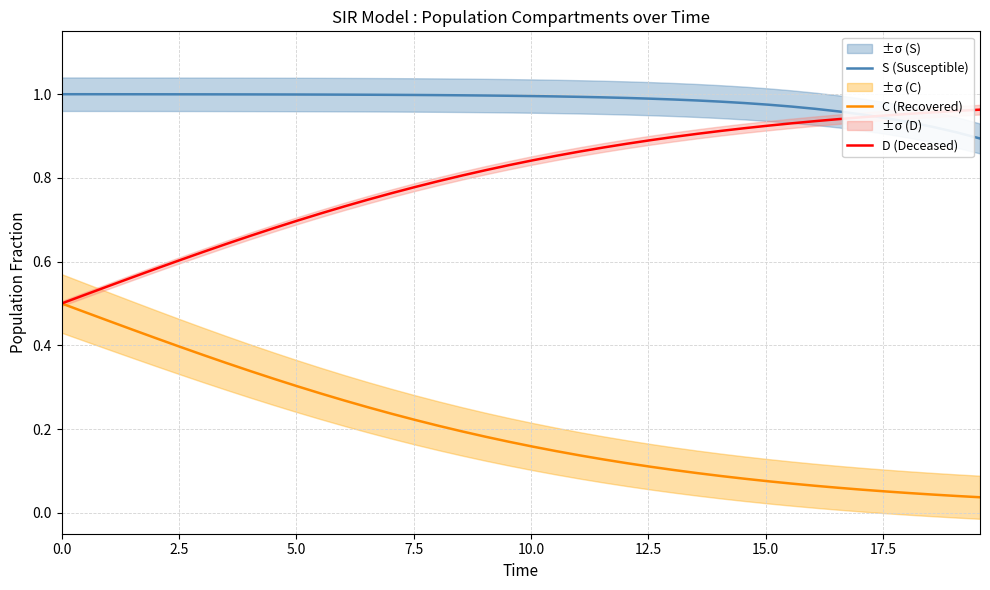

How many lines are shown in the chart?

3